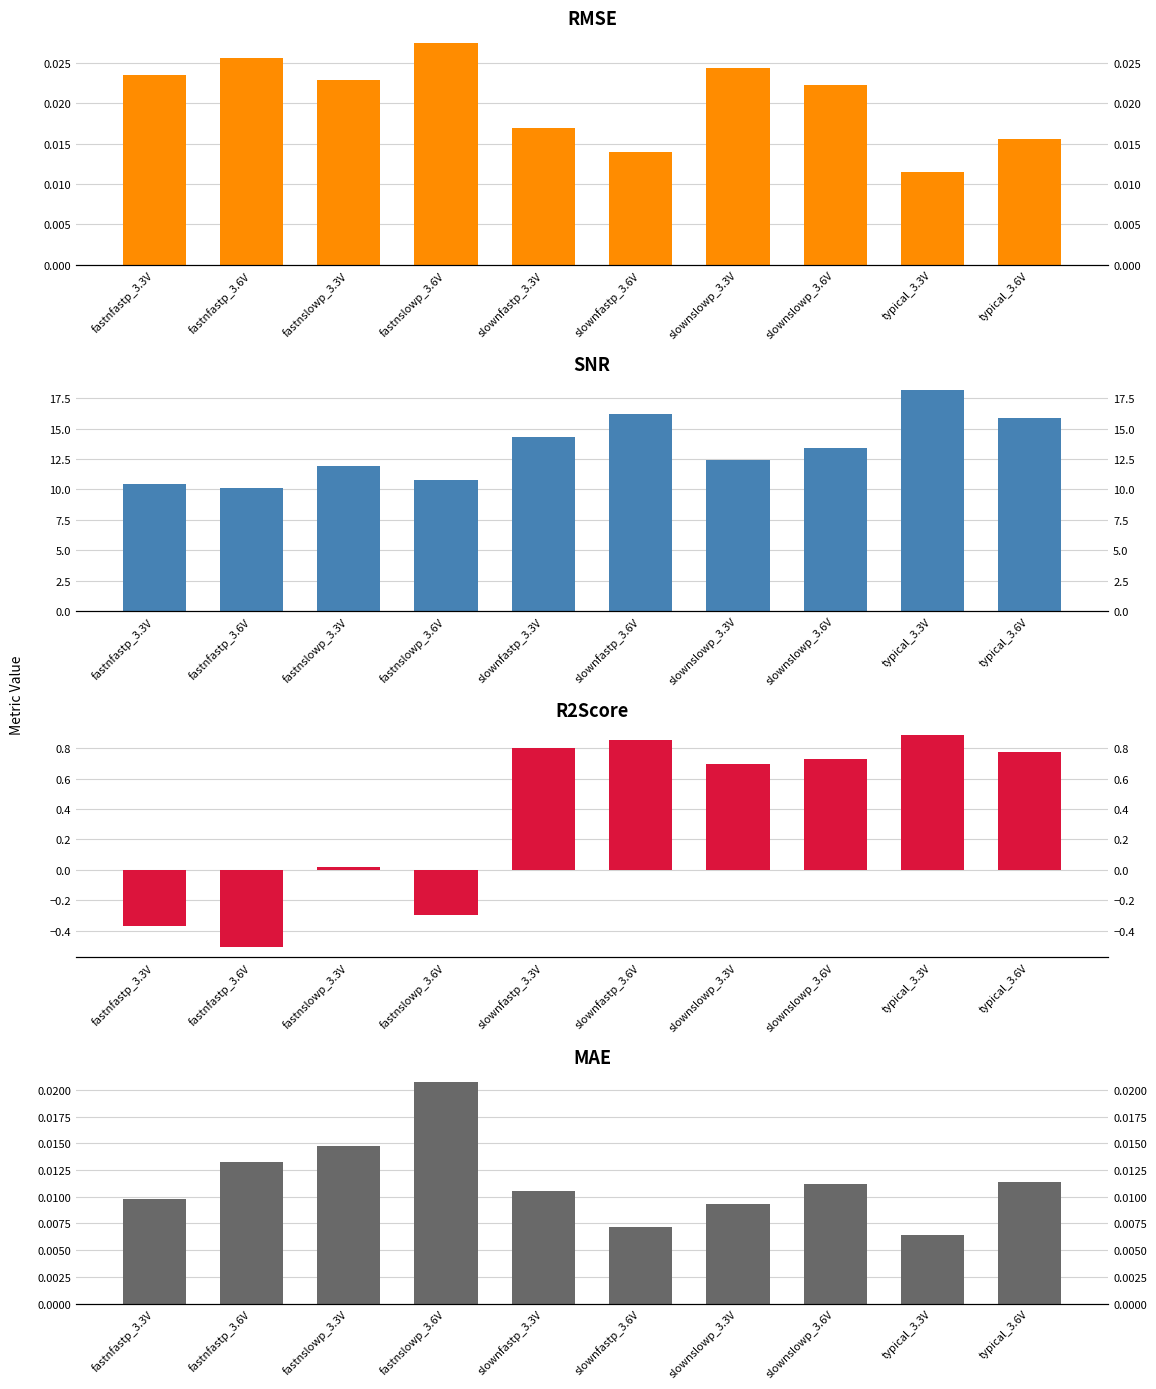

Between fastnfastp_3.6V and typical_3.6V, which series saw the biggest shift?

SNR